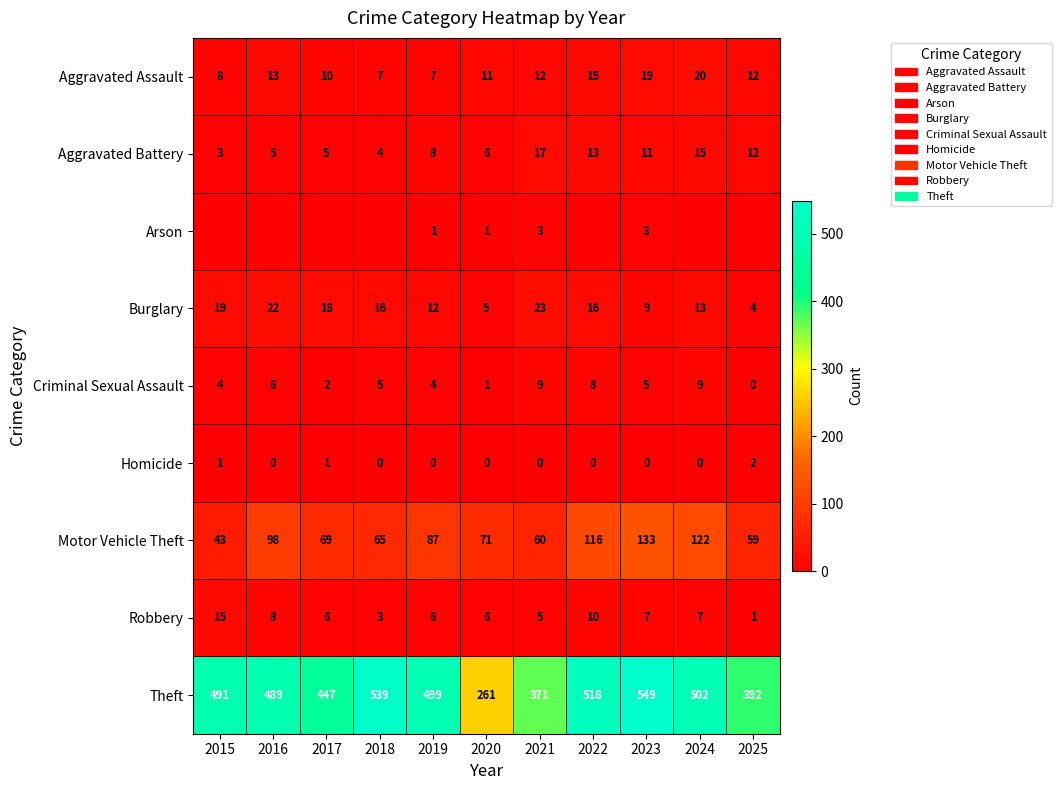

What is the difference between the Aggravated Battery values at 2022 and 2017?

8